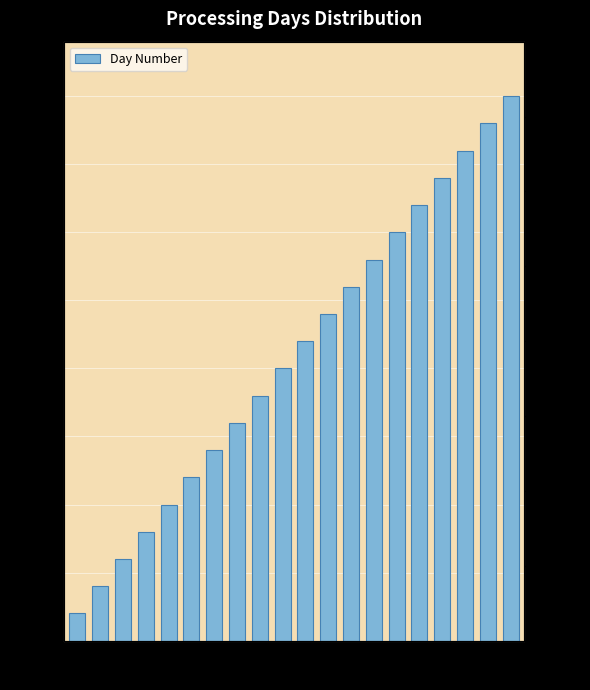

Reading left to right, what are all the values shown in this chart?

1=1	2=2	3=3	4=4	5=5	6=6	7=7	8=8	9=9	10=10	11=11	12=12	13=13	14=14	15=15	16=16	17=17	18=18	19=19	20=20